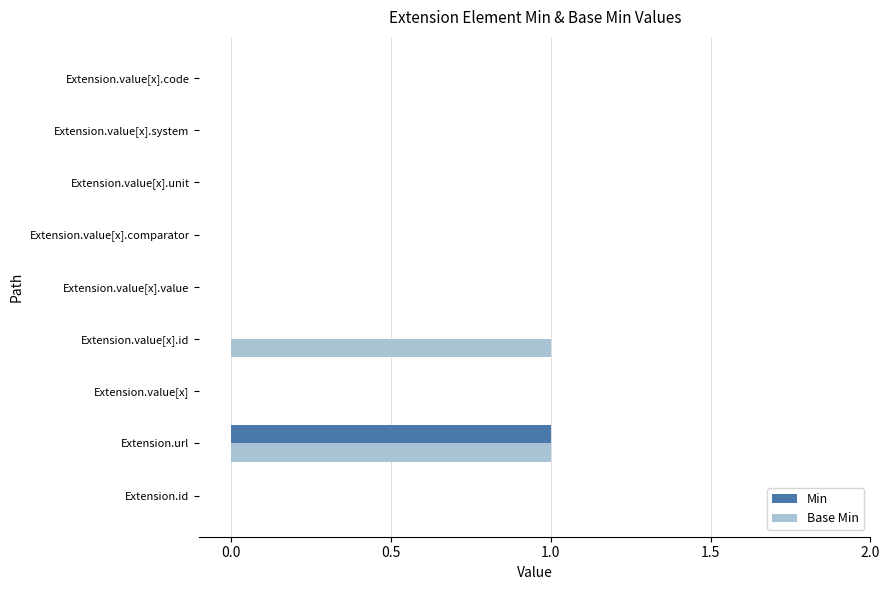

At which category is the sum across all series the highest?

Extension.url